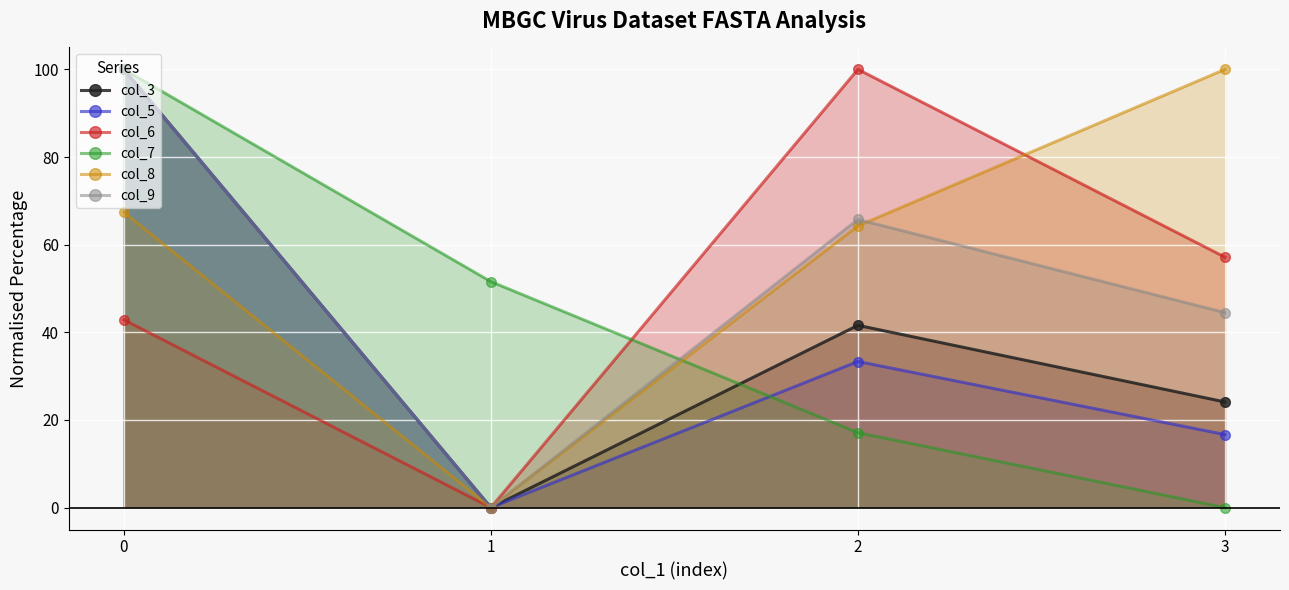

Which category has the lowest value in the col_3 series?

1